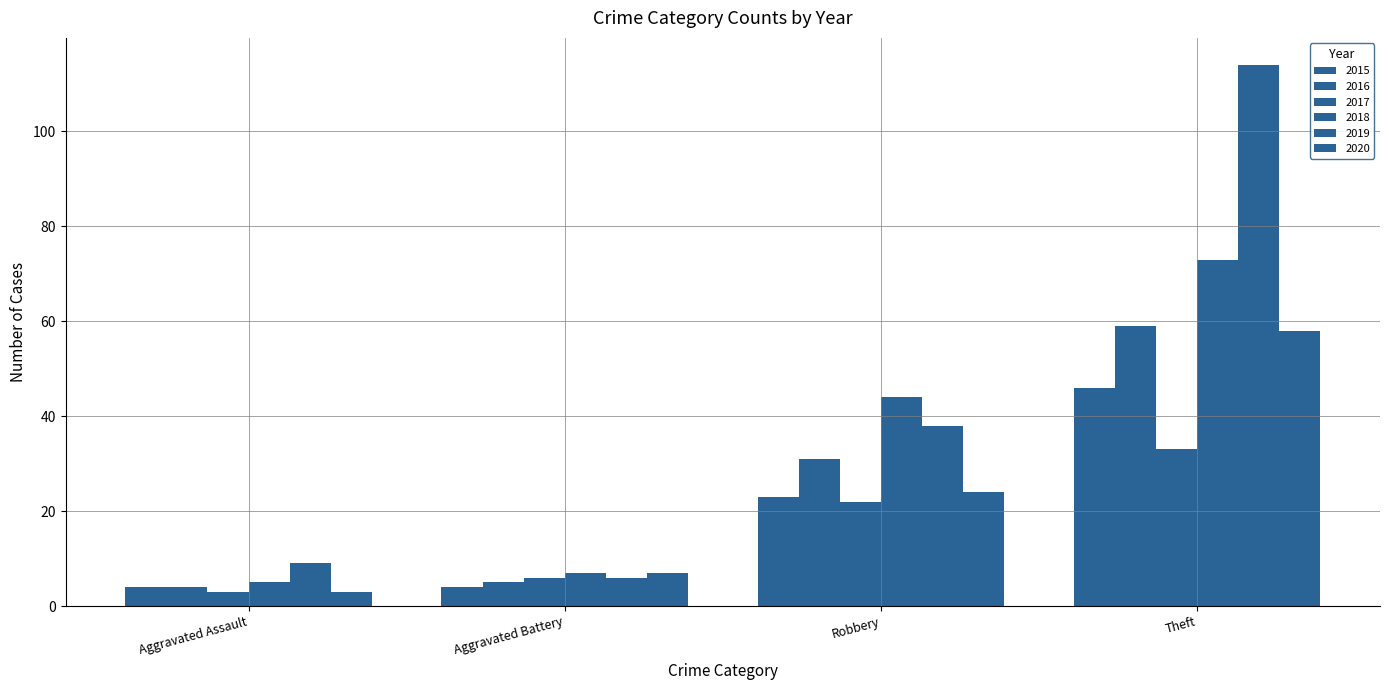

What is the value of the 2019 bar at the 1st from the left?

9